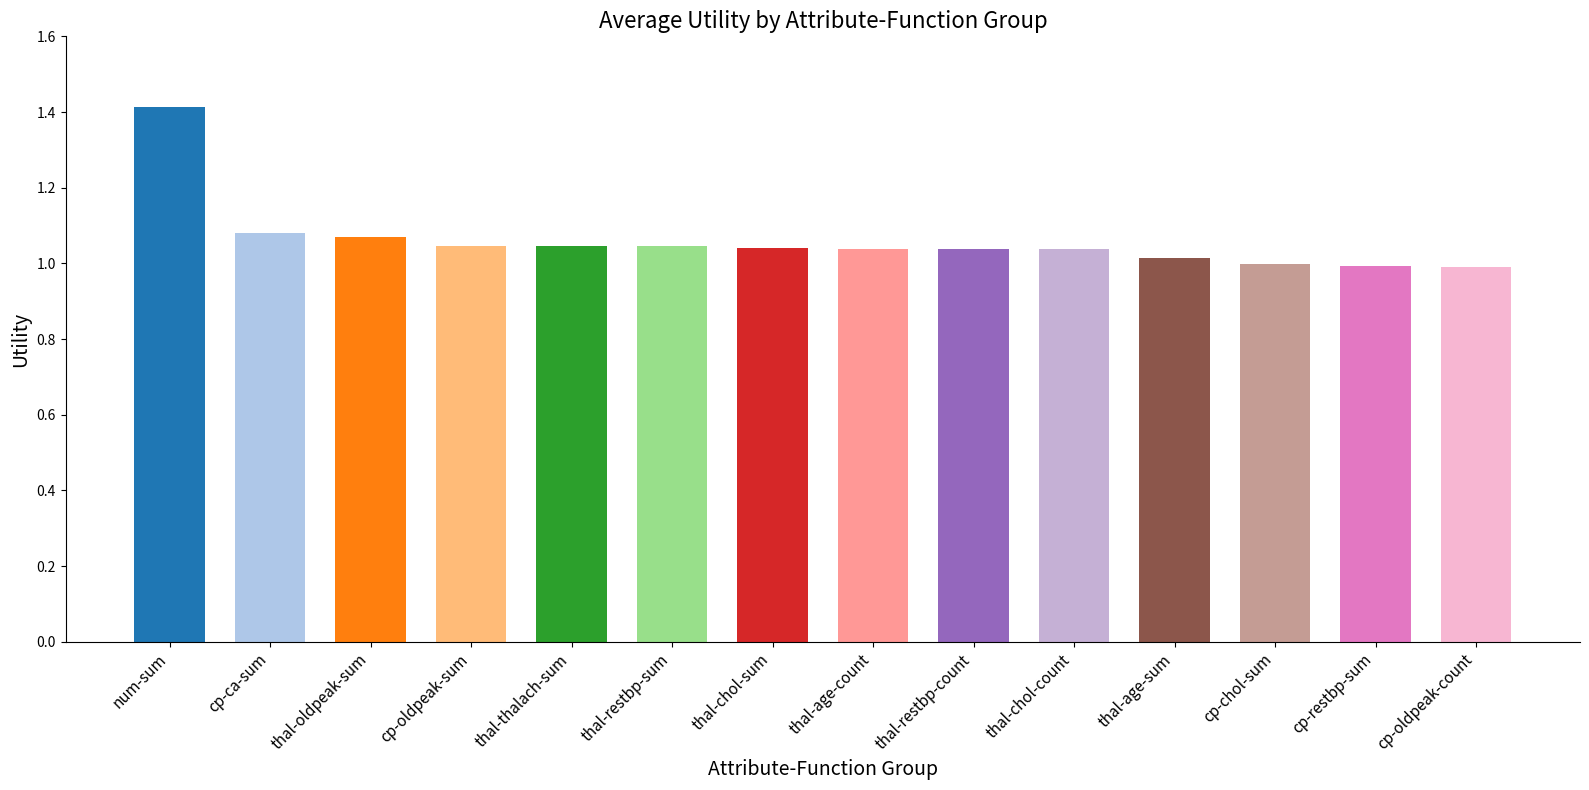

What is the sum of all values?

14.9